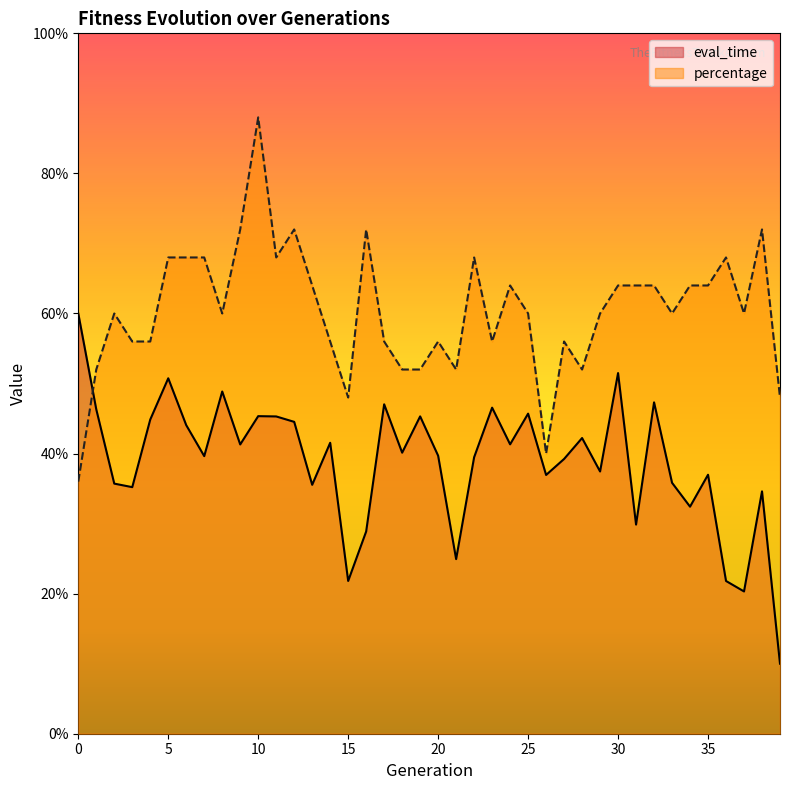

Where do percentage and eval_time first cross each other?

0 and 1